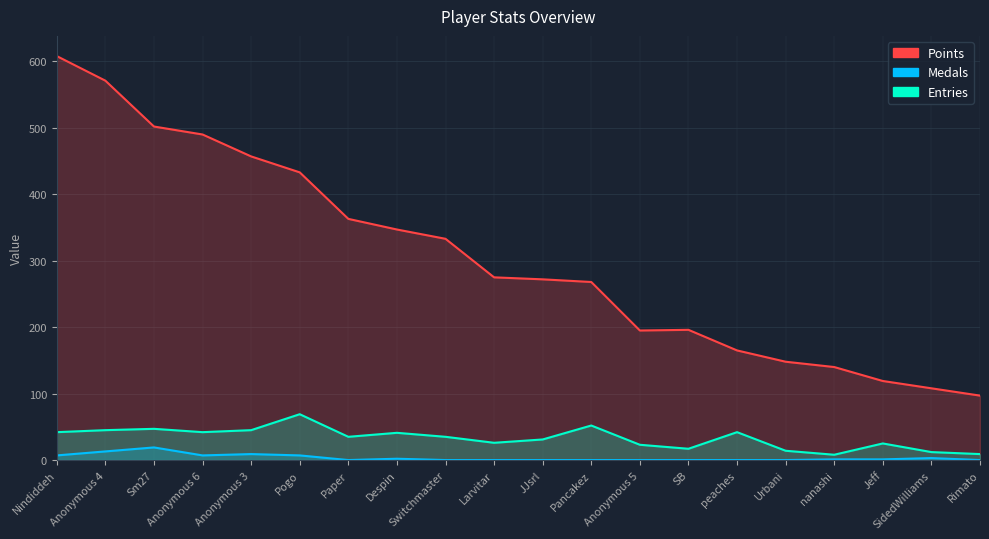

True or false: Medals and Points intersect in this chart.

False